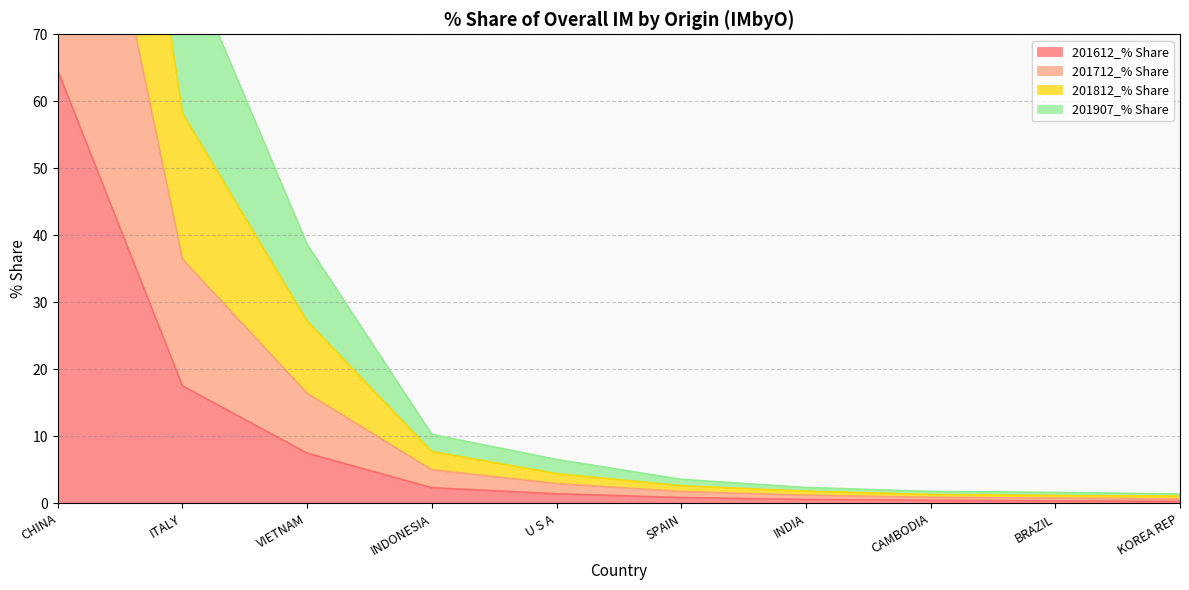

Is it true that 201612_% Share equals 112.5 at CHINA?

False